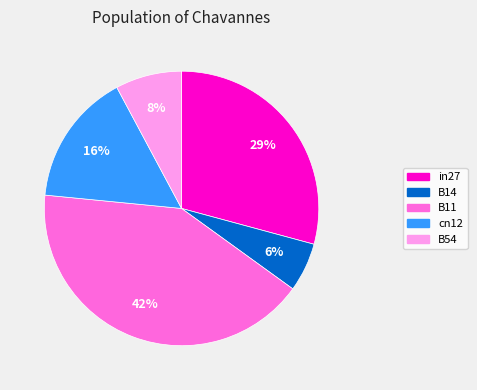

Which has a higher value, cn12 or B14?

cn12